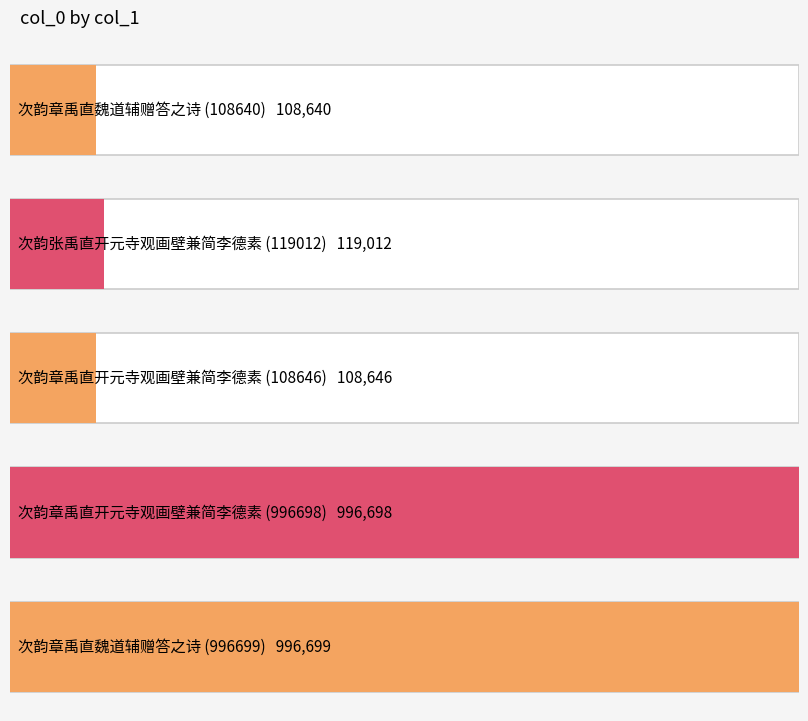

True or false: the data shows 204423 at 次韵章禹直魏道辅赠答之诗 (996699).

False